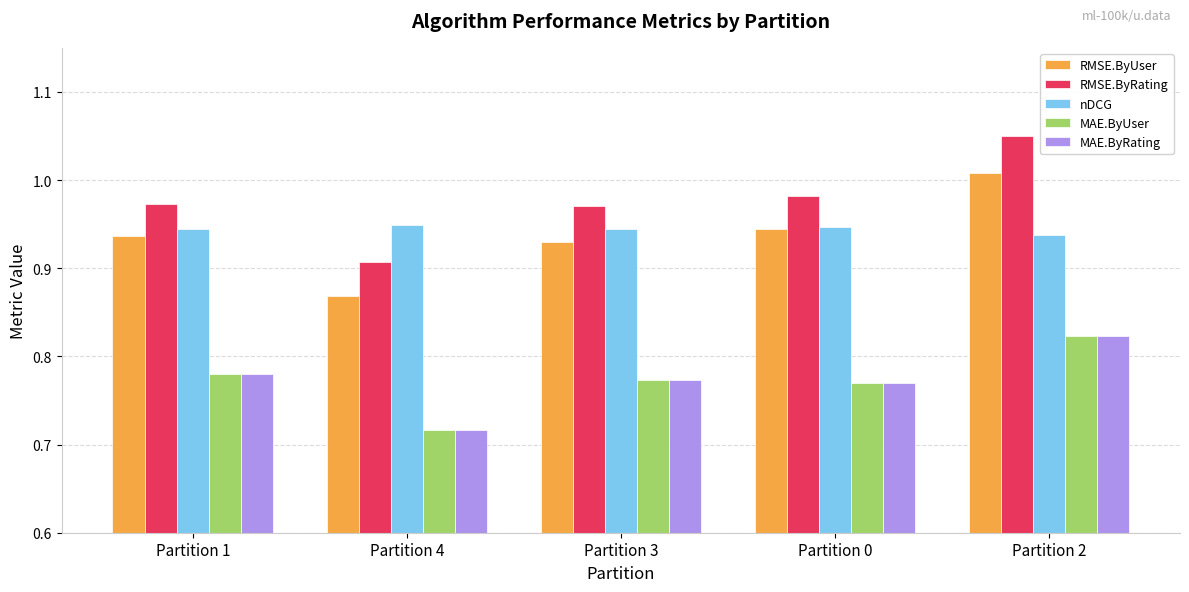

The value of nDCG at Partition 1 is 1.7. True or false?

False